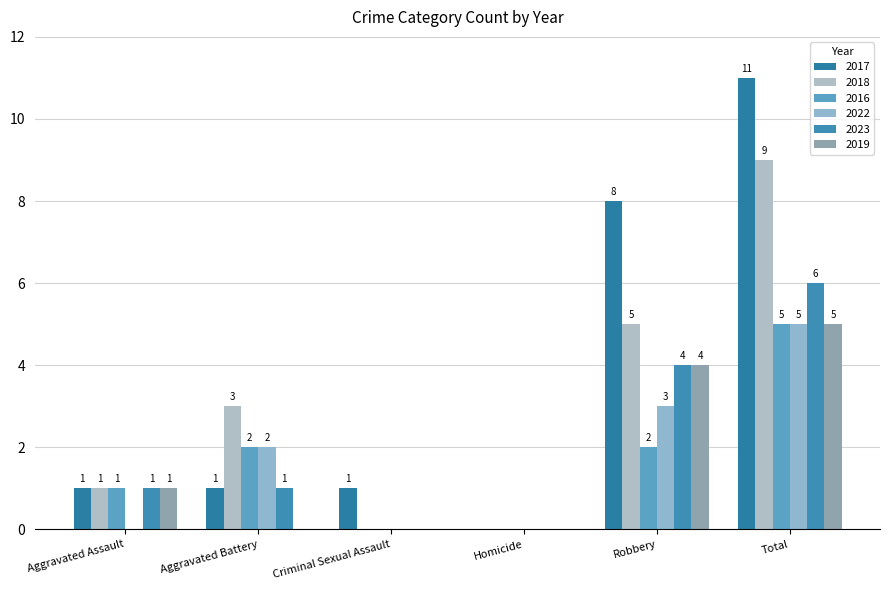

Which series has the largest total across all categories?

2017